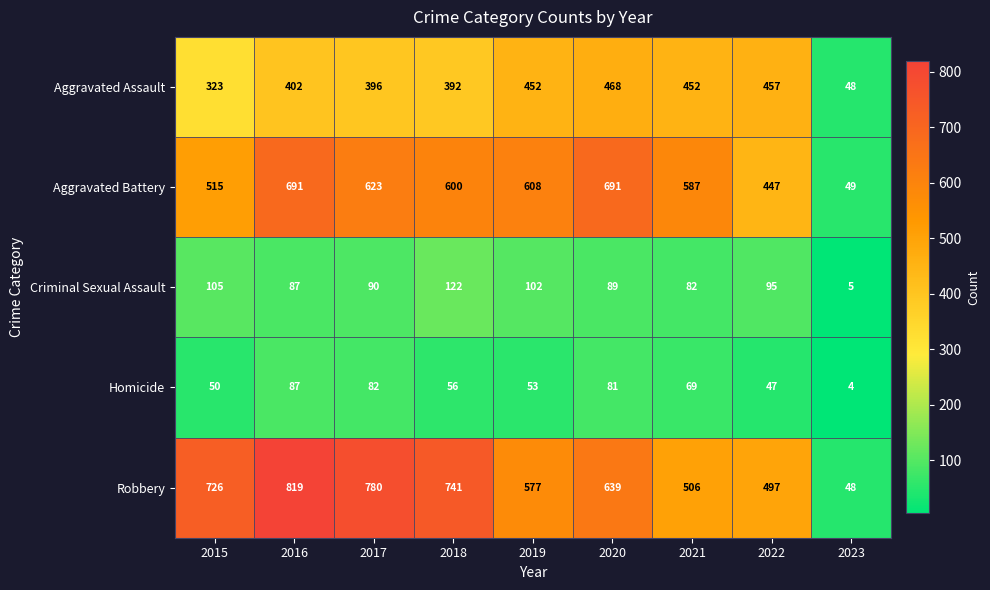

Is it true that Aggravated Battery equals 1046 at 2021?

False